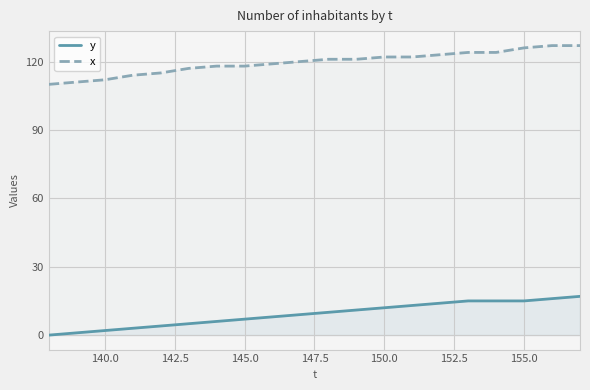

Count the number of categories in the chart.

20